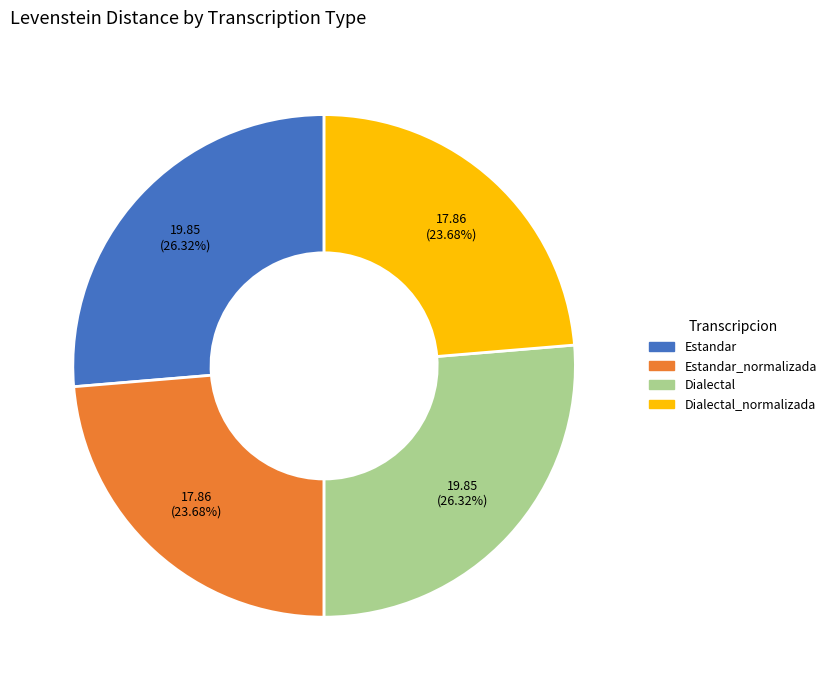

Is there any slice that represents more than half of the pie?

No